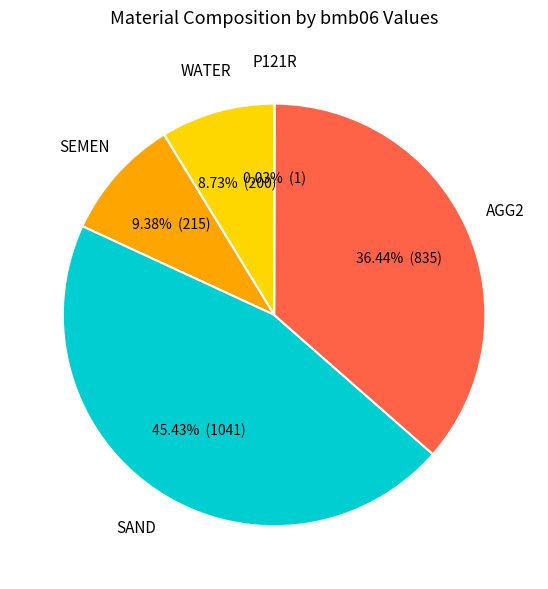

Is there a majority slice in this chart?

No